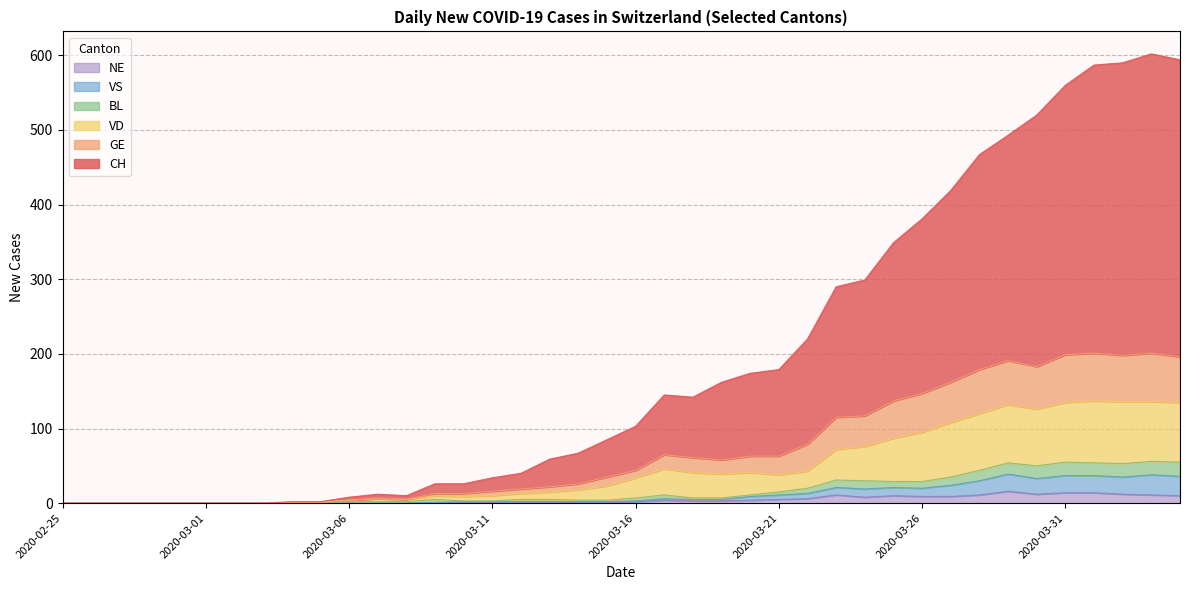

In BL, how many points are lower than both neighbors (excluding endpoints)?

2